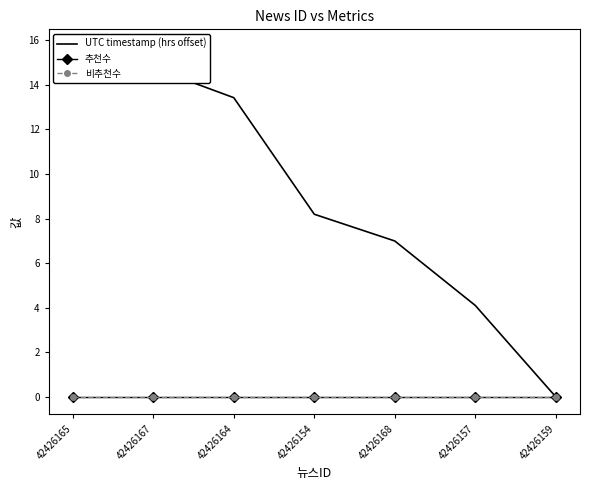

How many lines are shown in the chart?

3